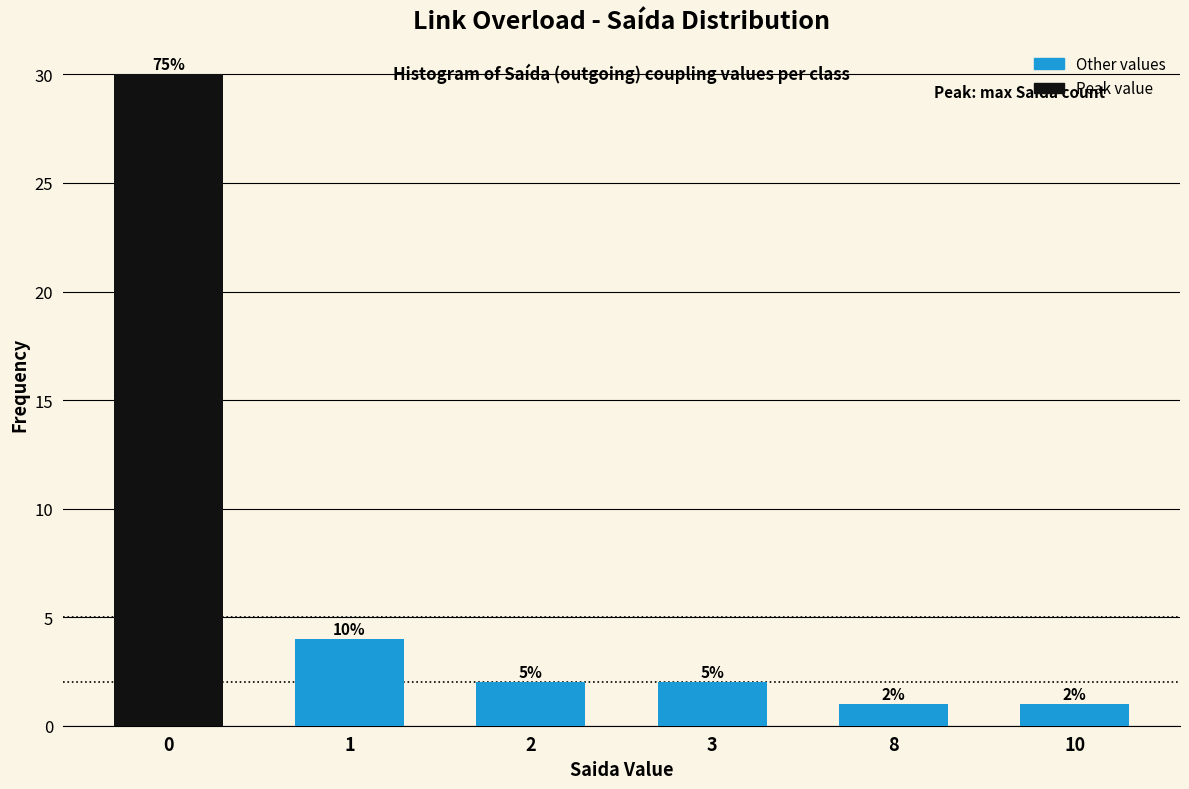

Does the chart contain any negative values?

No